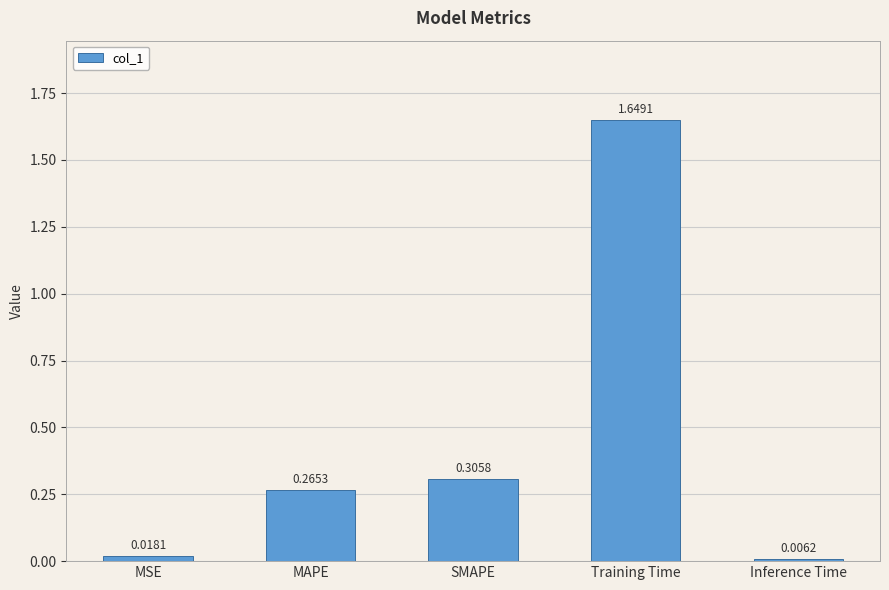

Rank the categories by value from lowest to highest.

Inference Time, MSE, MAPE, SMAPE, Training Time